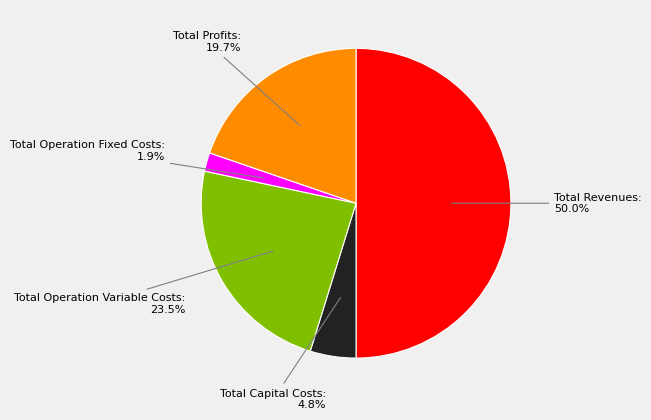

Rank the categories by value from lowest to highest.

Total Operation Fixed Costs, Total Capital Costs, Total Profits, Total Operation Variable Costs, Total Revenues